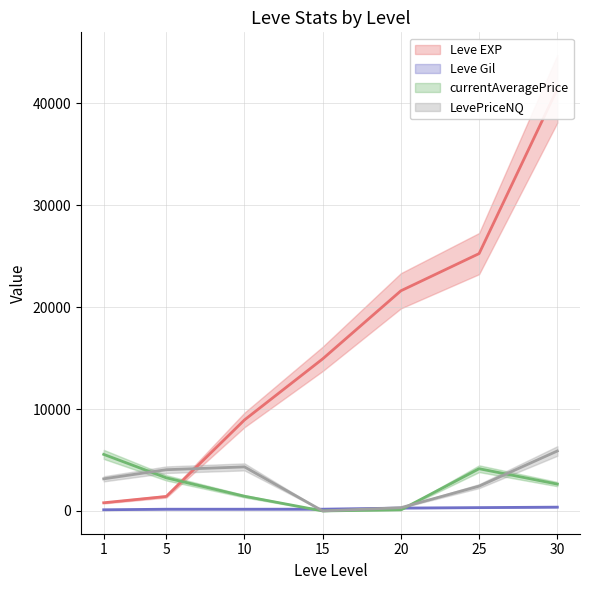

What is the value of the LevePriceNQ point at the 5th from the left?

319.5